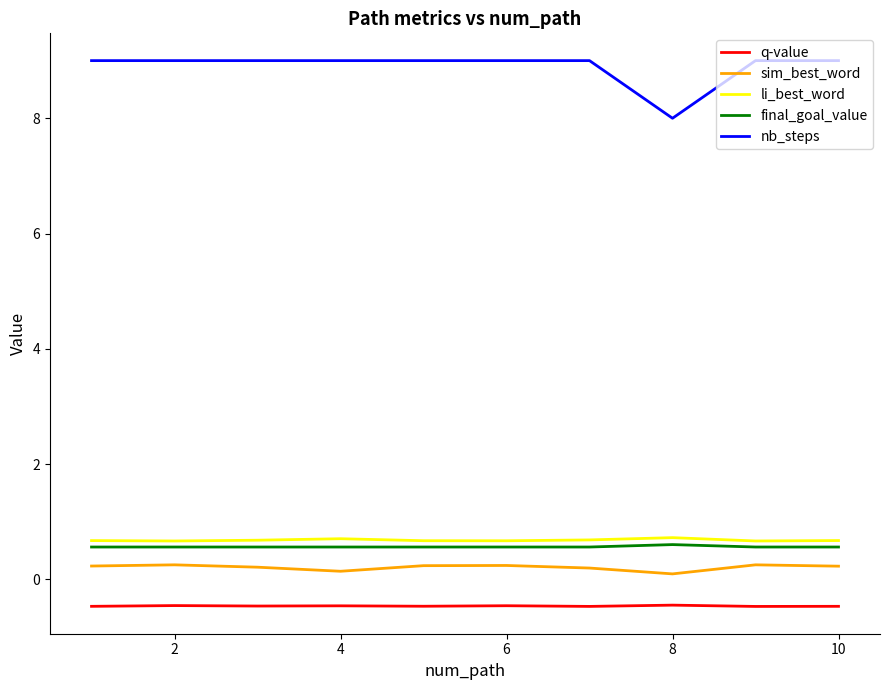

Which series has the largest total across all categories?

nb_steps